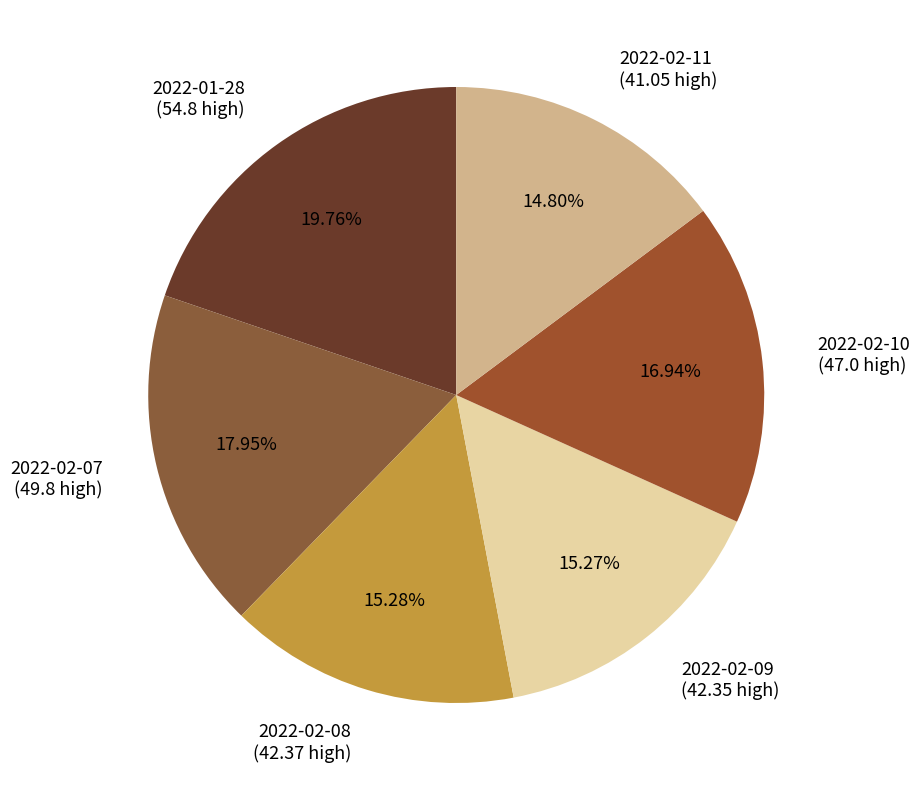

What percentage do 2022-02-10 and 2022-02-07 together represent?

34.9%